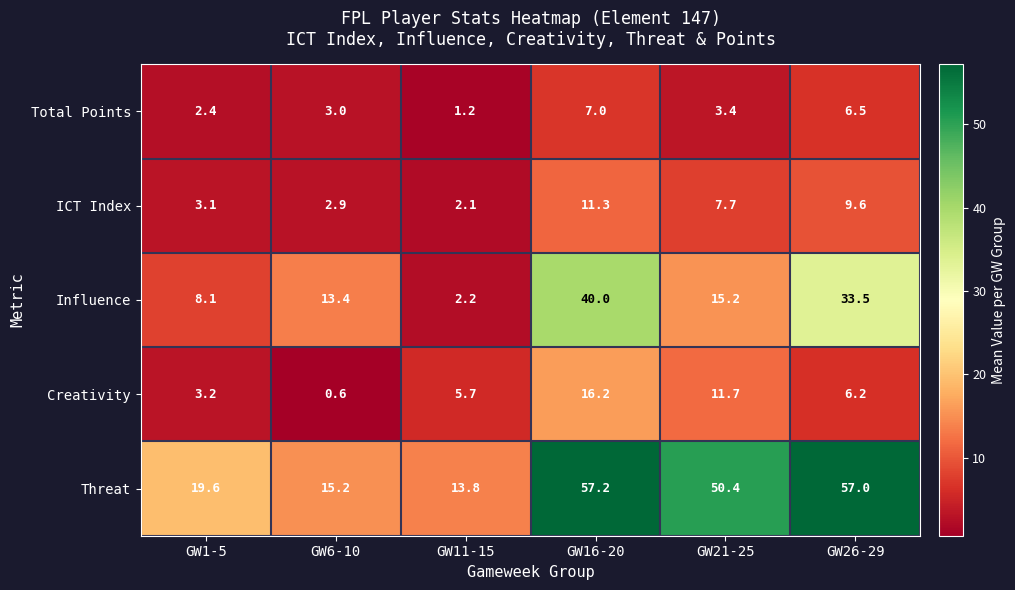

At which category does the chart reach its minimum across all series?

GW6-10